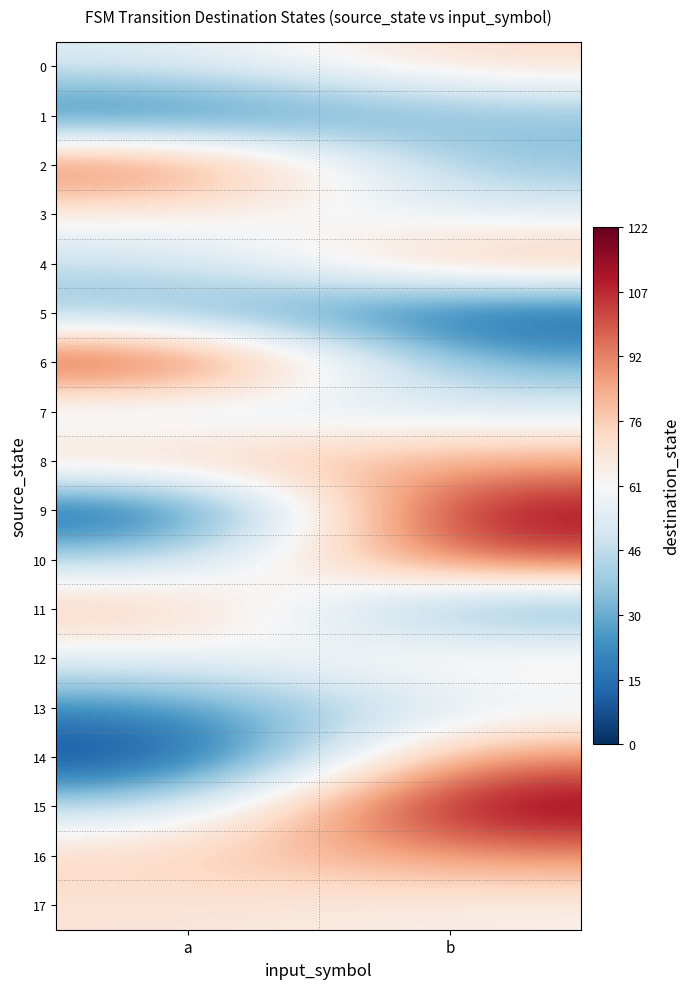

What is the spread (max minus min) of values at a?

113